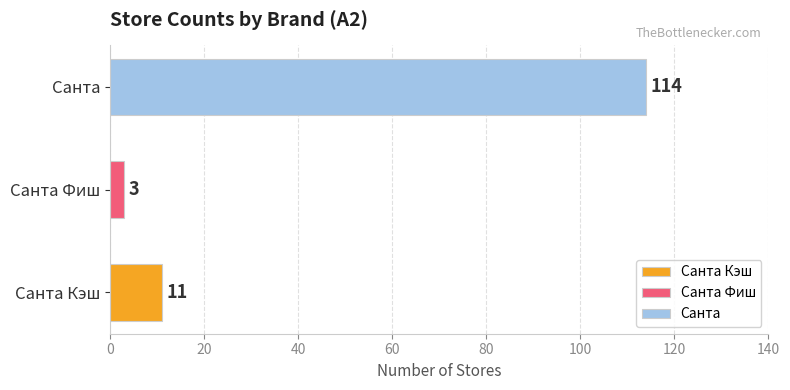

What is the label of the 2nd bar from the right?

Санта Фиш